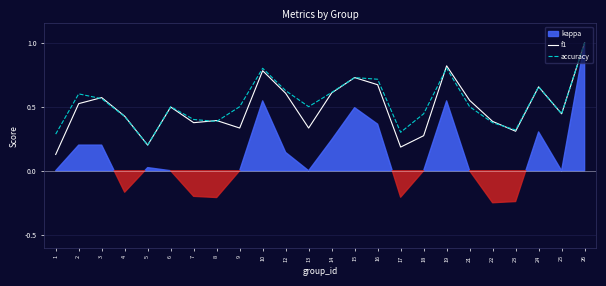

Where is f1 nearest to the value 0?

1